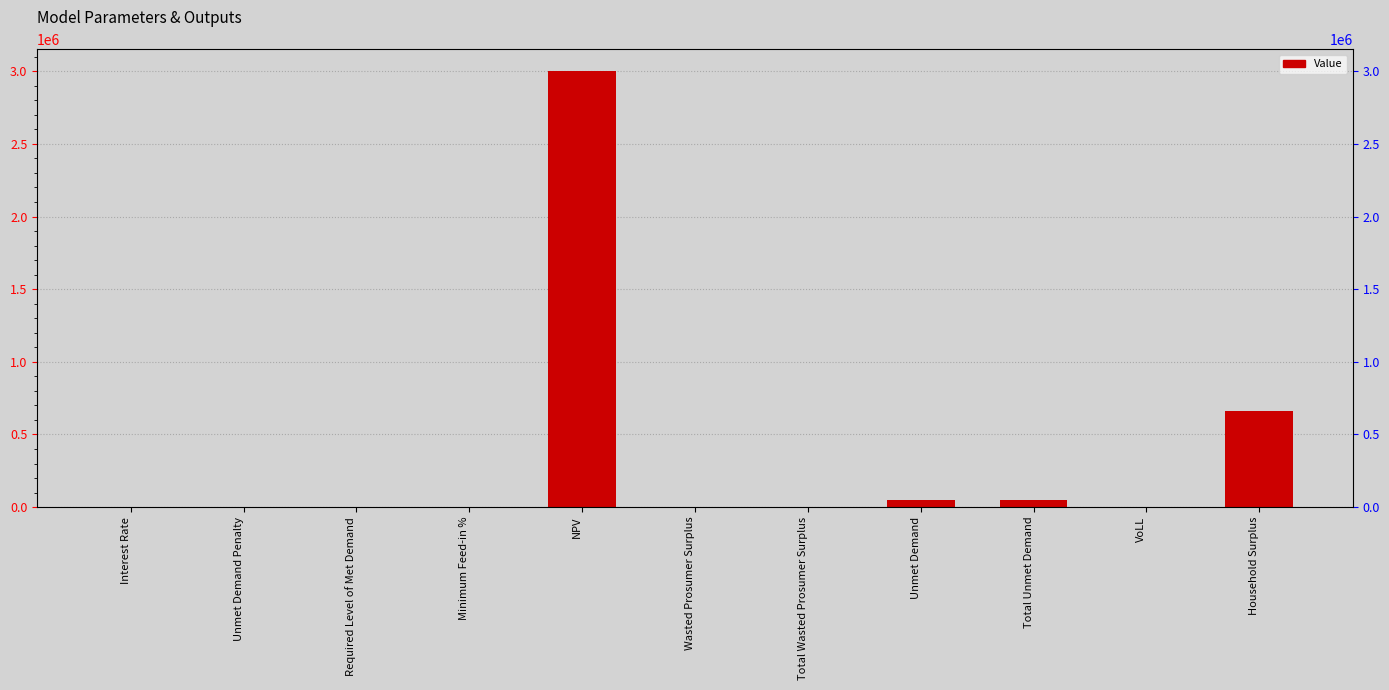

What position from the right is VoLL?

2